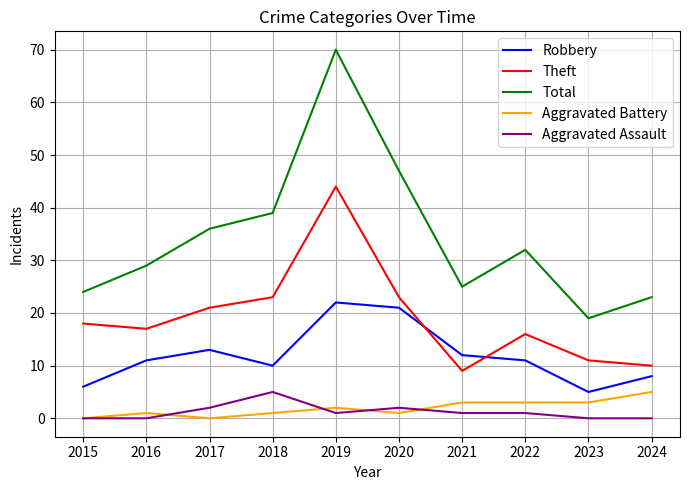

Reading left to right, what are all the values shown in this chart?

Robbery: 6	11	13	10	22	21	12	11	5	8
Theft: 18	17	21	23	44	23	9	16	11	10
Total: 24	29	36	39	70	47	25	32	19	23
Aggravated Battery: 0	1	0	1	2	1	3	3	3	5
Aggravated Assault: 0	0	2	5	1	2	1	1	0	0